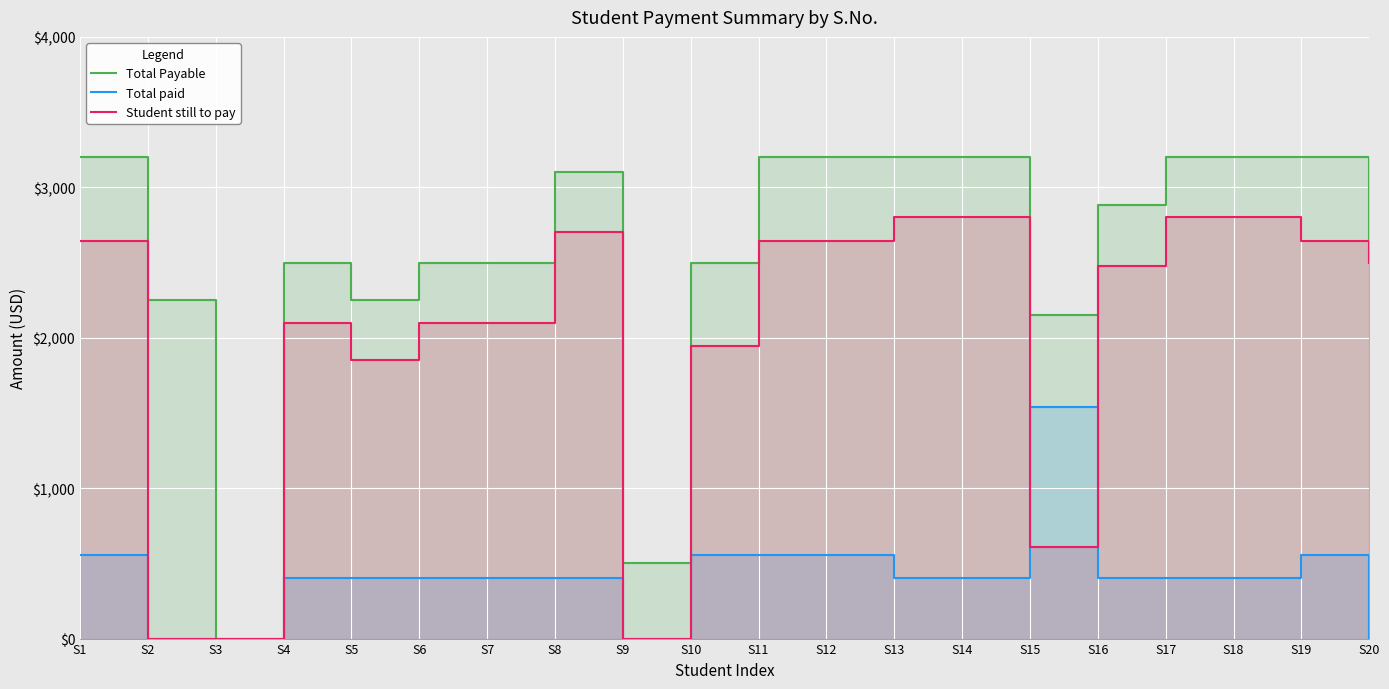

What is the difference between the maximum and second lowest values in the Total Payable series?

2700.0